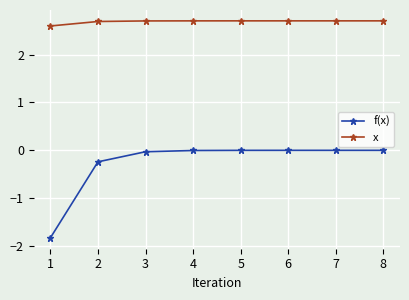

Rank the series at 2 from highest to lowest value.

x, f(x)